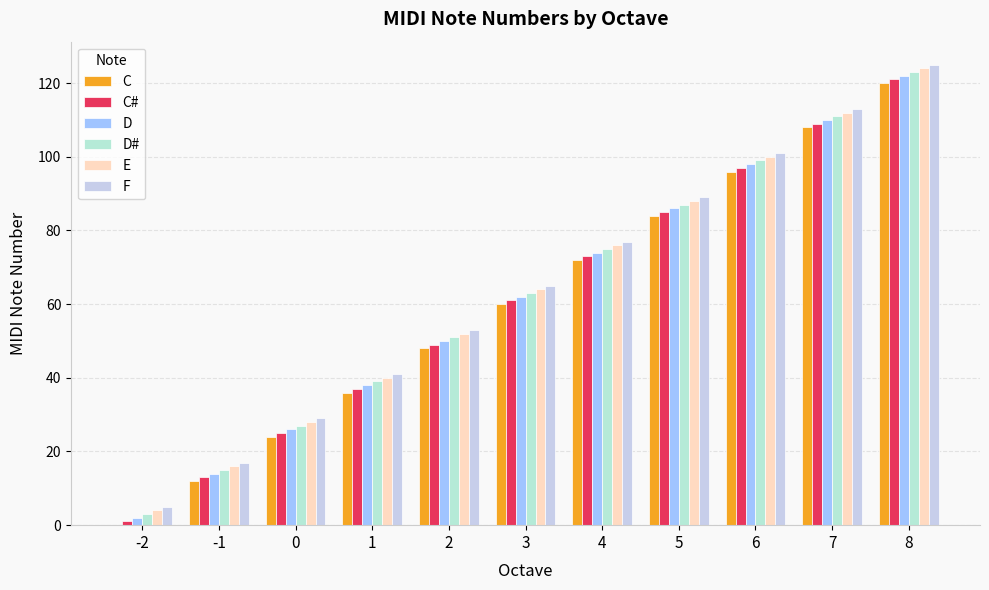

What is the difference between the second highest and minimum values in the E series?

108